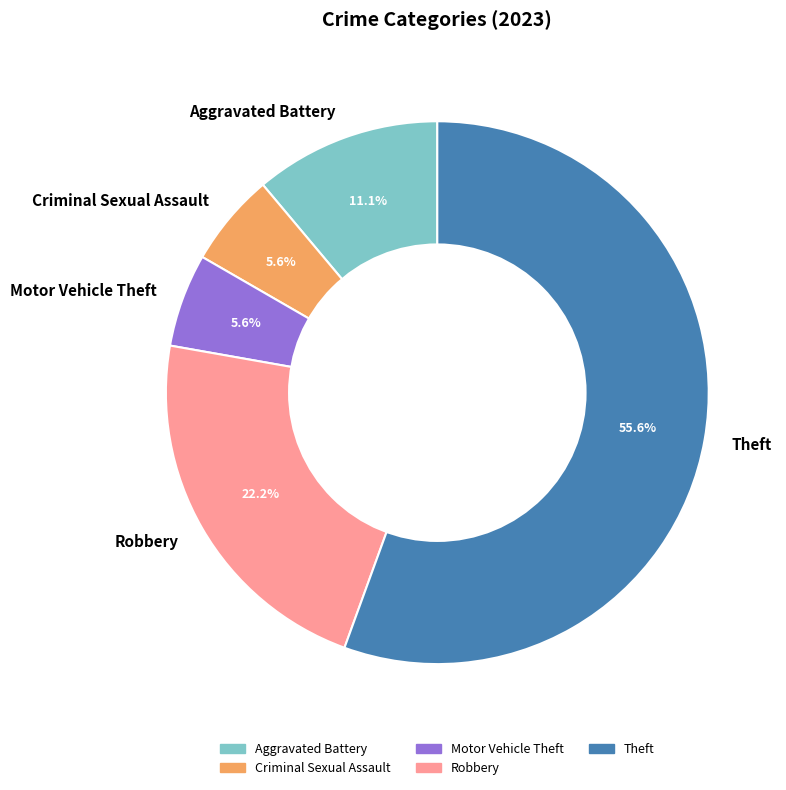

Which slice represents more than half of the pie?

Theft